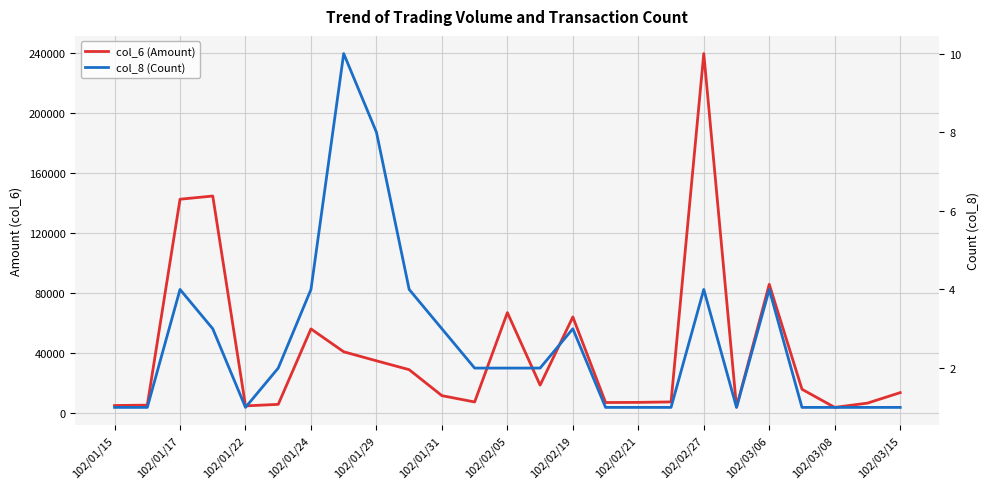

The col_8 (Count) series shows 2 at 102/03/06. True or false?

False